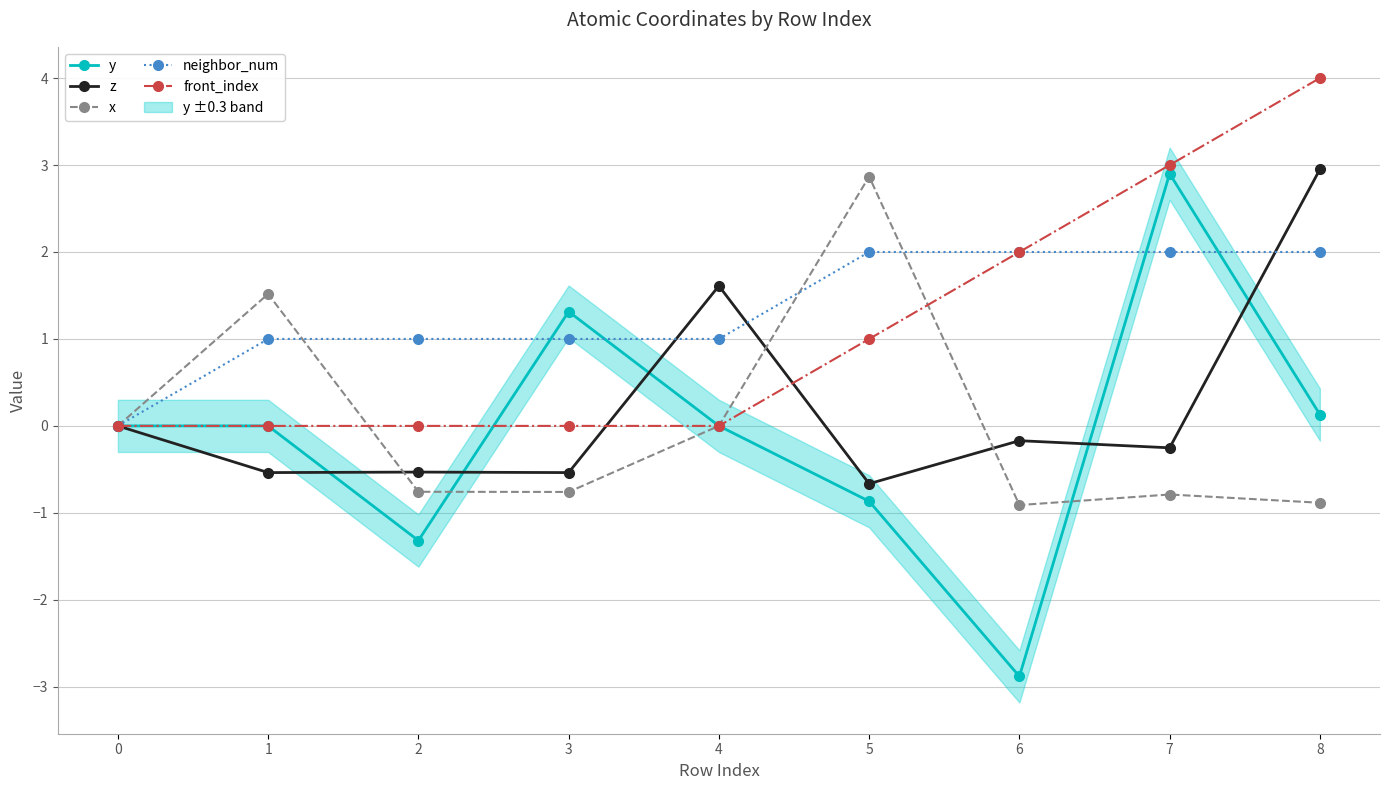

Is this an area chart (filled region under the line)?

No